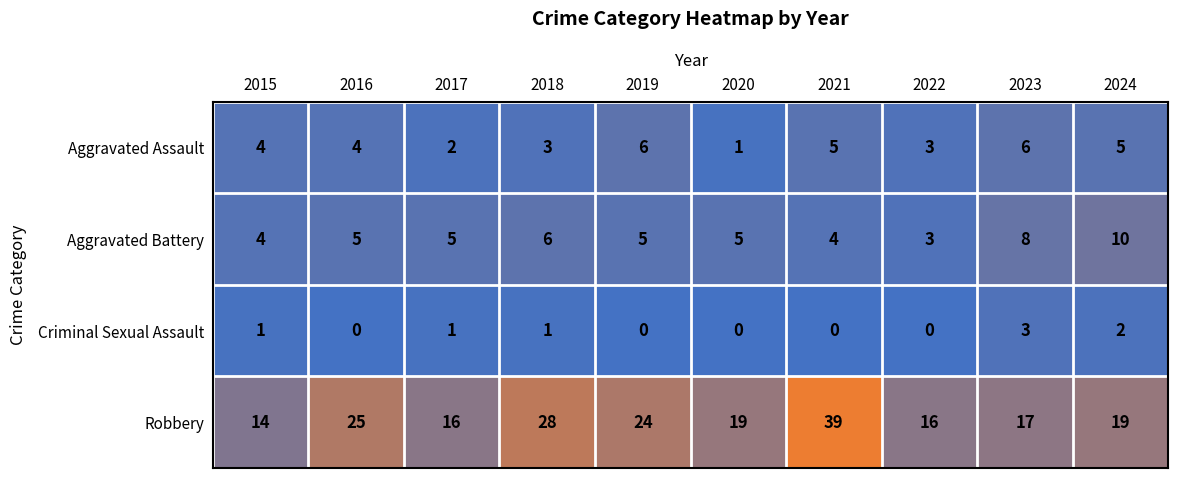

What is the difference between the maximum and second lowest values in the Robbery series?

23